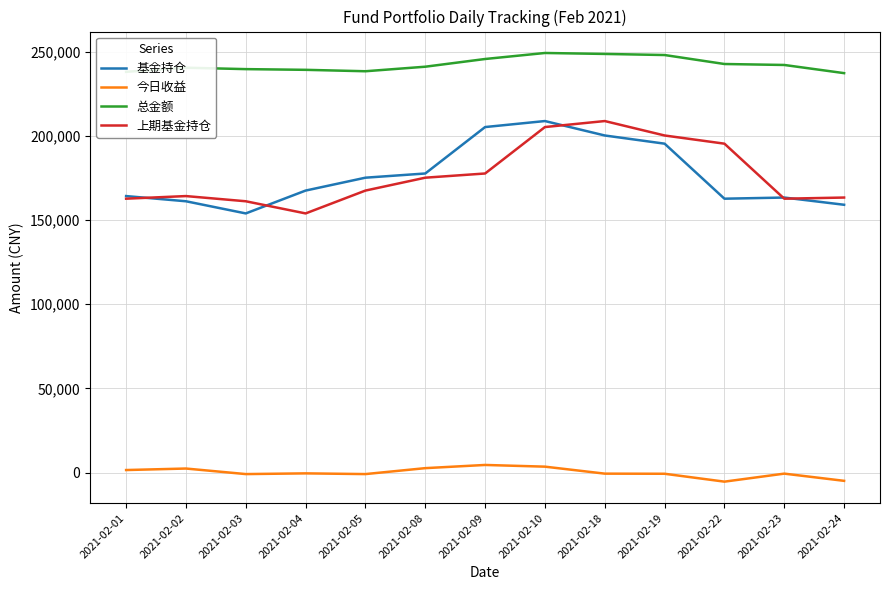

The value of 基金持仓 at 2021-02-18 is 63693.1. True or false?

False